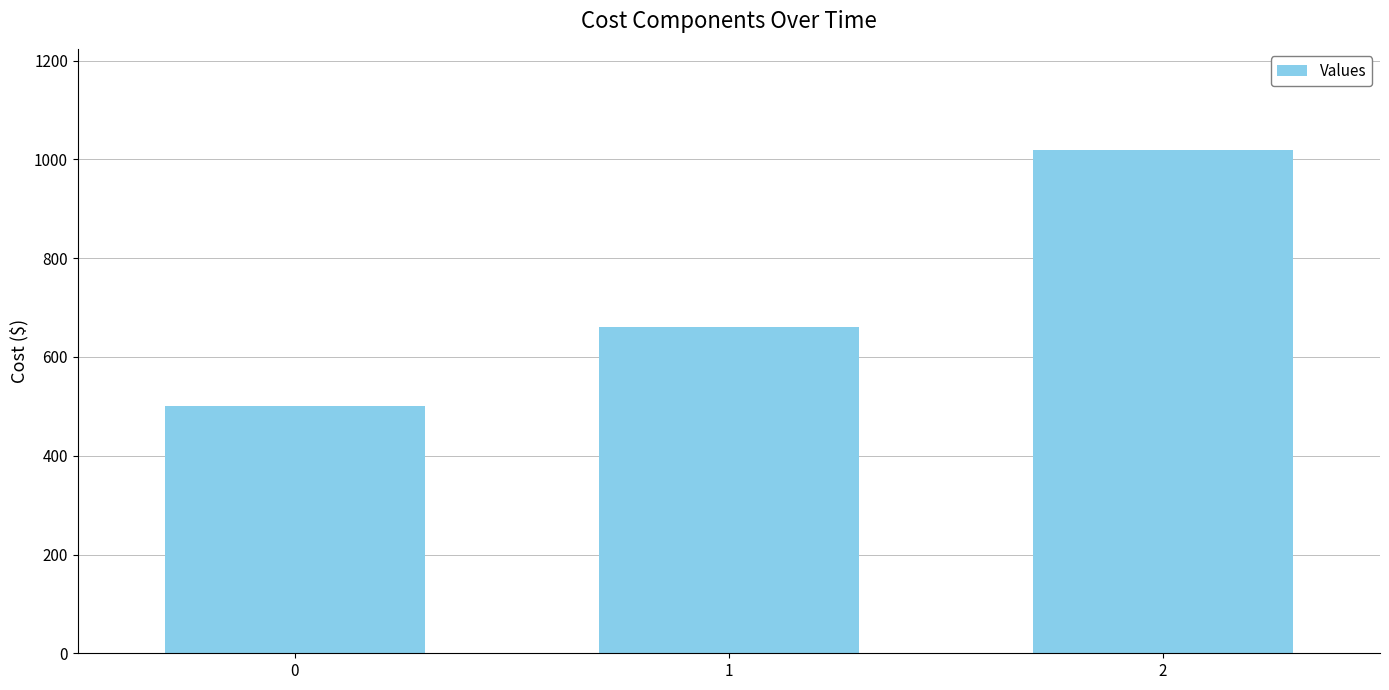

At which label is the value closest to 760?

1